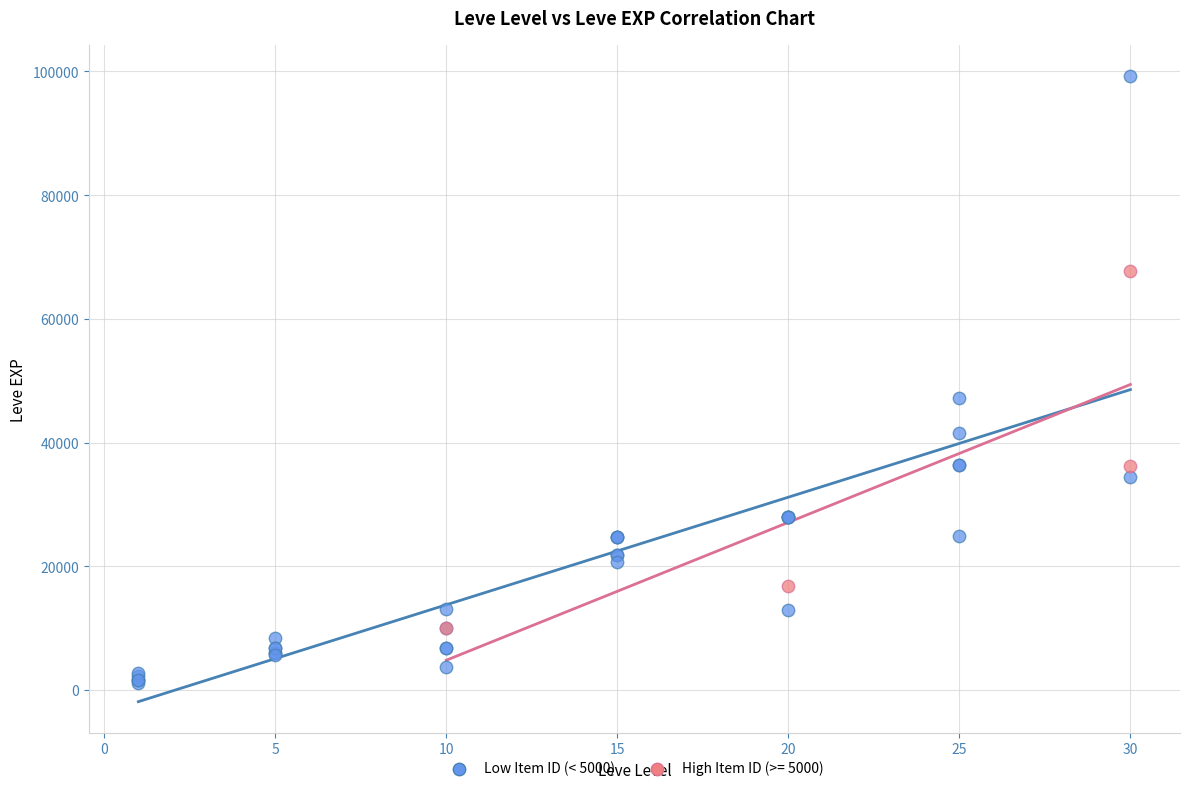

Which series has the largest Y range (max minus min)?

Low Item ID (< 5000)